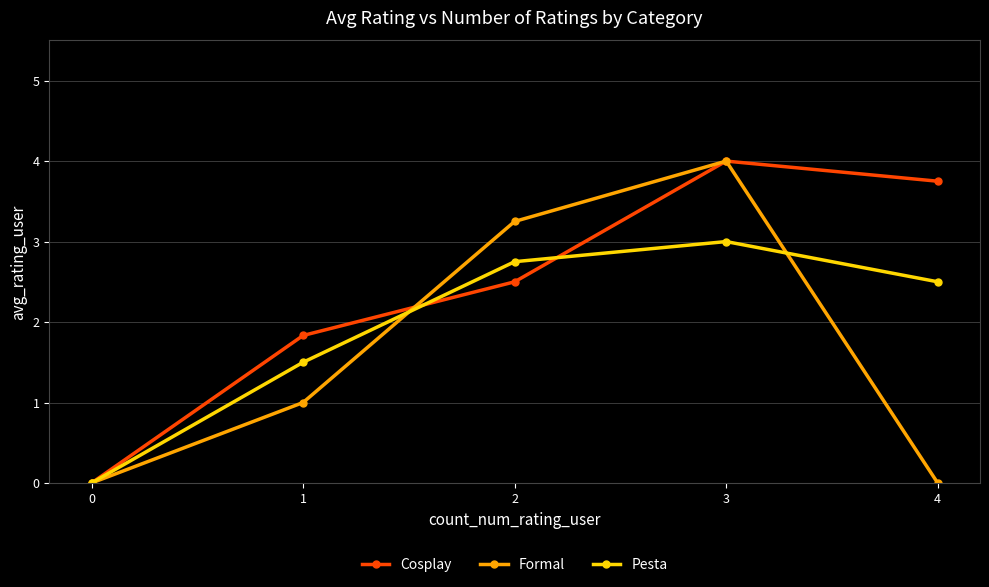

Rank the series by their average value, from lowest to highest.

Formal, Pesta, Cosplay